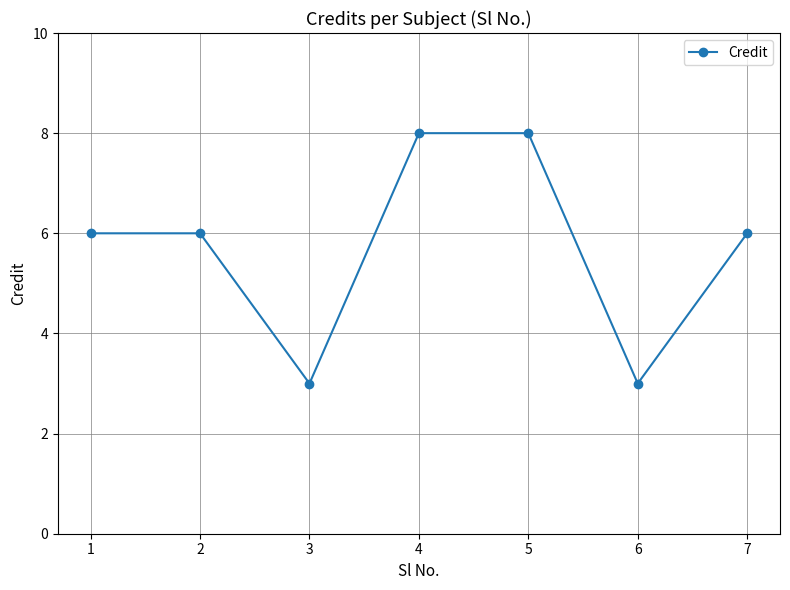

How many points are lower than both their immediate neighbors (excluding endpoints)?

2